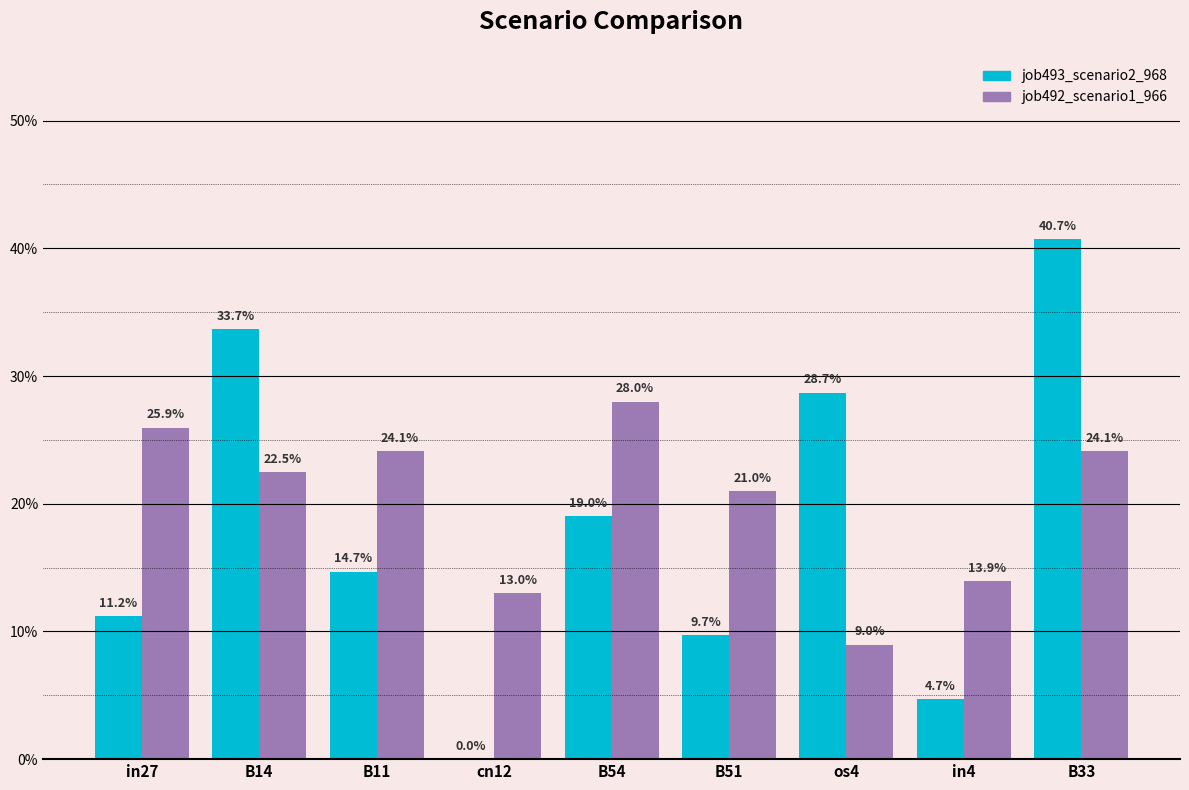

What are all the series names shown in the legend?

job493_scenario2_968, job492_scenario1_966